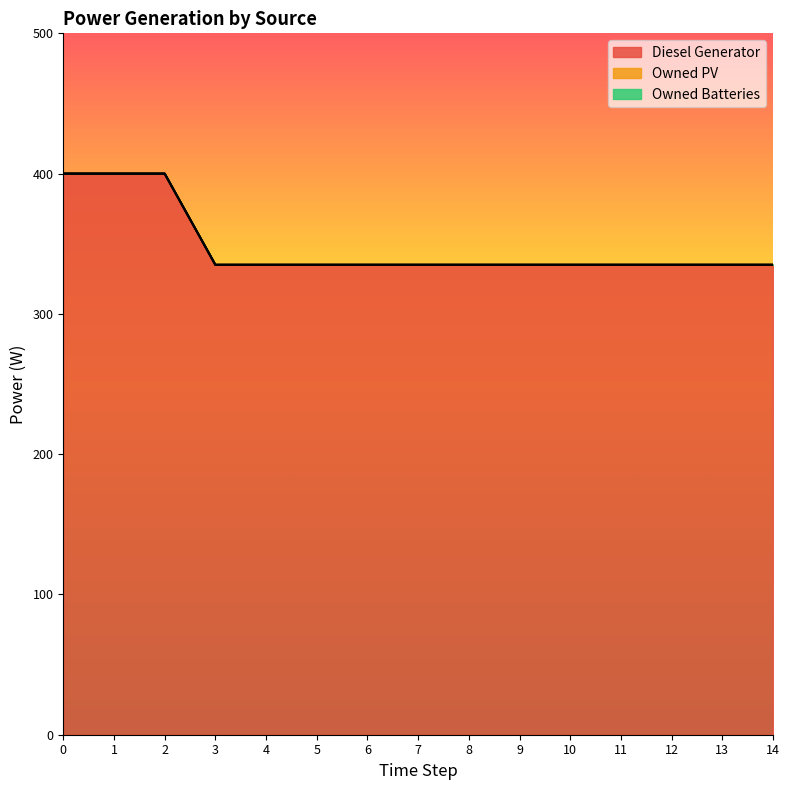

List the labels in order of Owned PV value, smallest first.

0, 1, 2, 3, 4, 5, 6, 7, 8, 9, 10, 11, 12, 13, 14